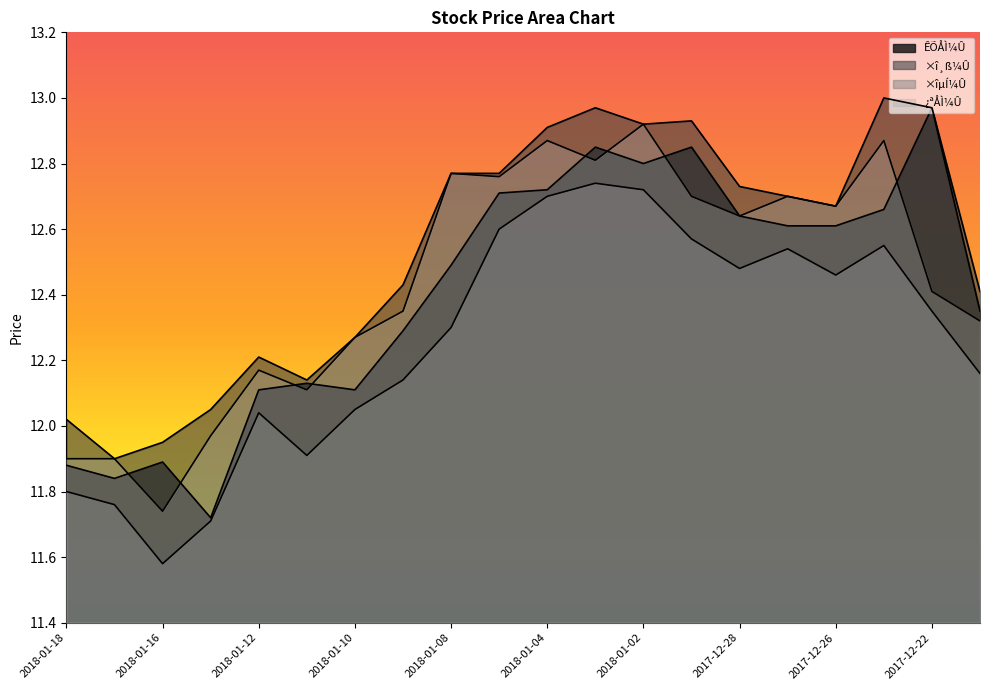

The value of ×îµÍ¼Û at 2018-01-12 is 12.0. True or false?

True